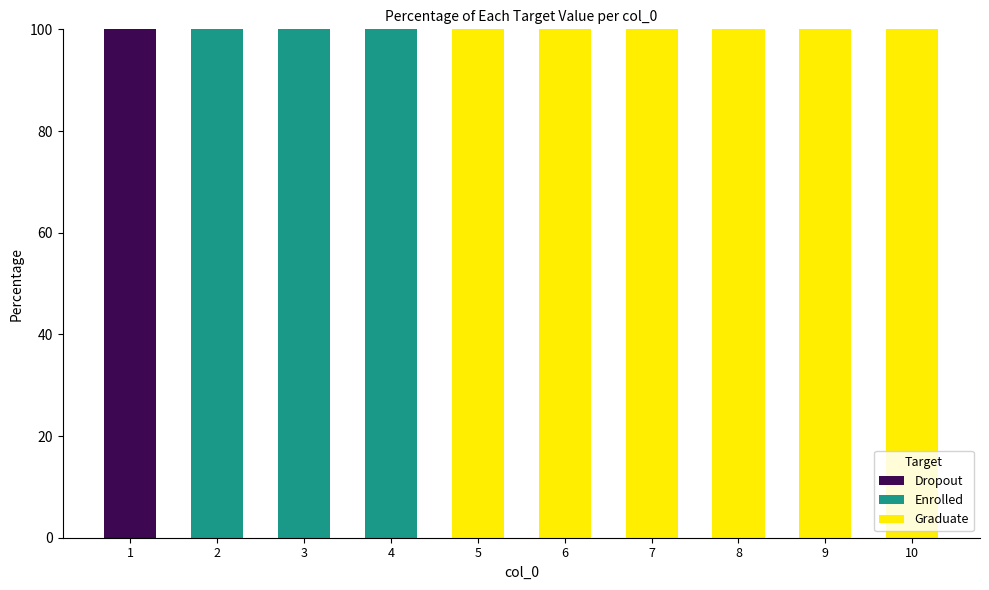

Reading left to right, list the values for the Dropout series.

1=100	2=0	3=0	4=0	5=0	6=0	7=0	8=0	9=0	10=0